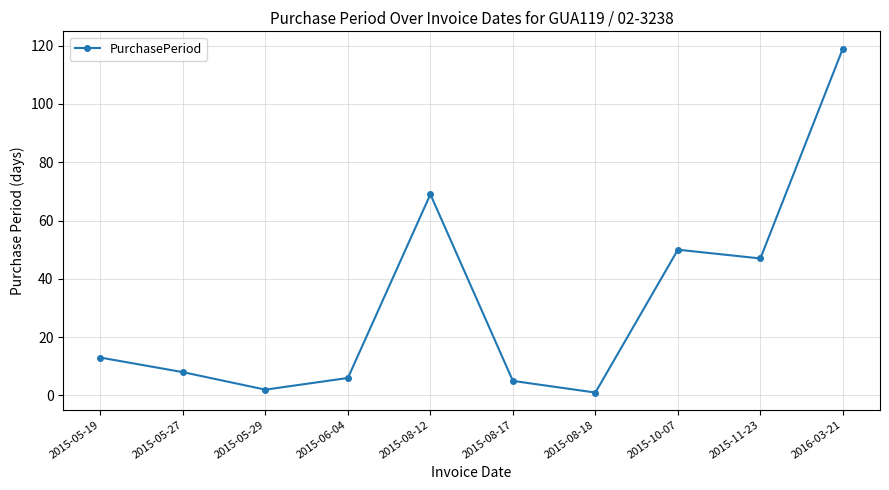

True or false: the data shows 50 at 2015-10-07.

True